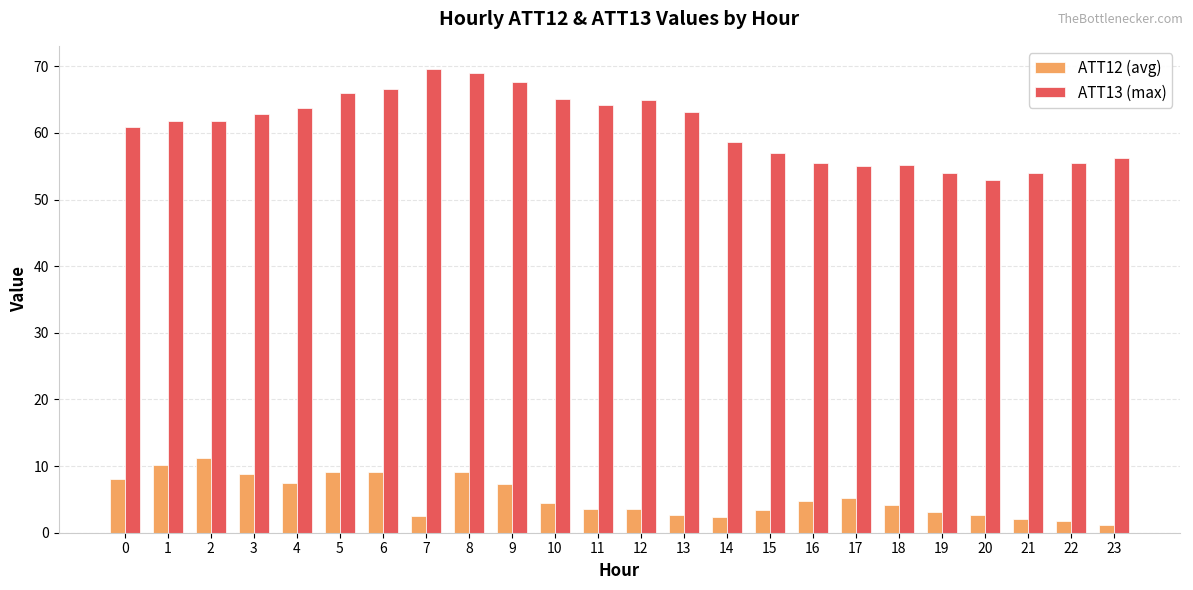

Count the number of data series in this chart.

2